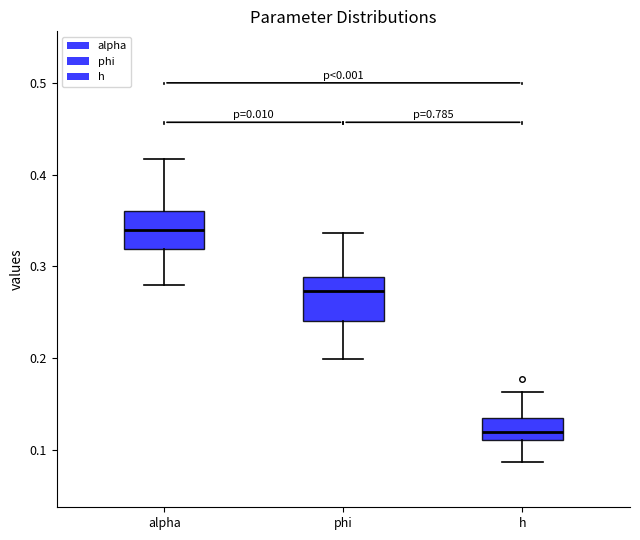

Reading left to right, transcribe this box plot: for each box, give where its median line is, the range the box spans, and where its two whiskers end, as read against the y-axis. The values are not printed on the chart, so give them approximately, as read against the axis.

alpha: median 0.34, box 0.32 to 0.36, whiskers 0.28 to 0.42
phi: median 0.27, box 0.24 to 0.29, whiskers 0.20 to 0.34
h: median 0.12, box 0.11 to 0.14, whiskers 0.09 to 0.16